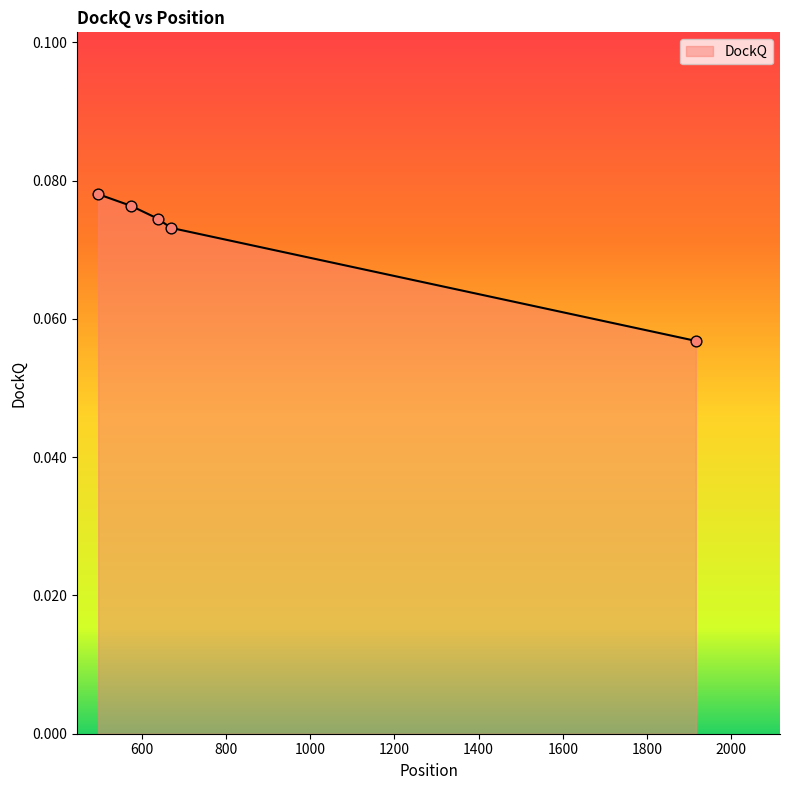

True or false: there are more than 2 points higher than both neighbors.

False